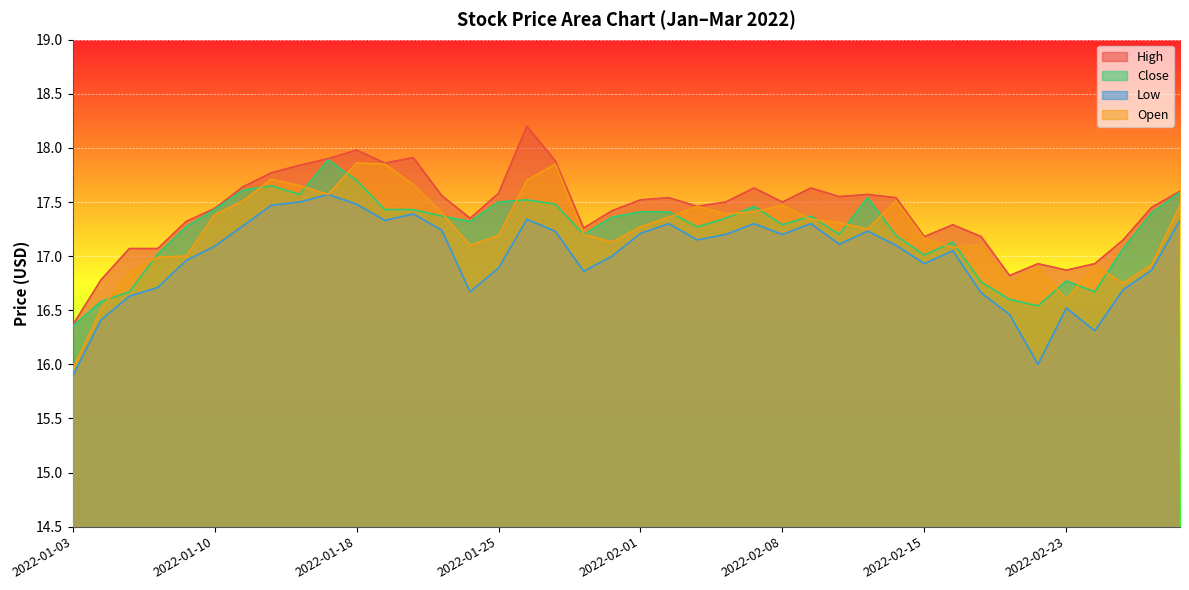

Does the chart display data point markers on the line(s)?

No